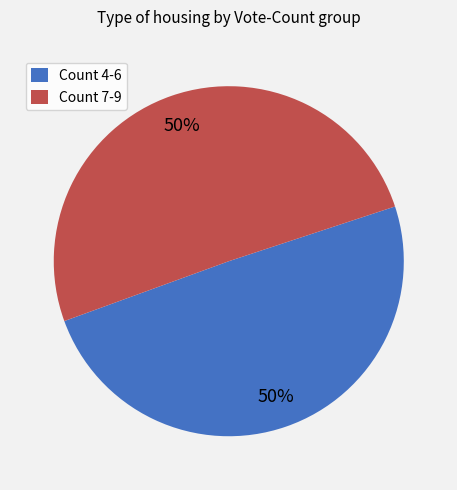

How many segments does this pie chart have?

2